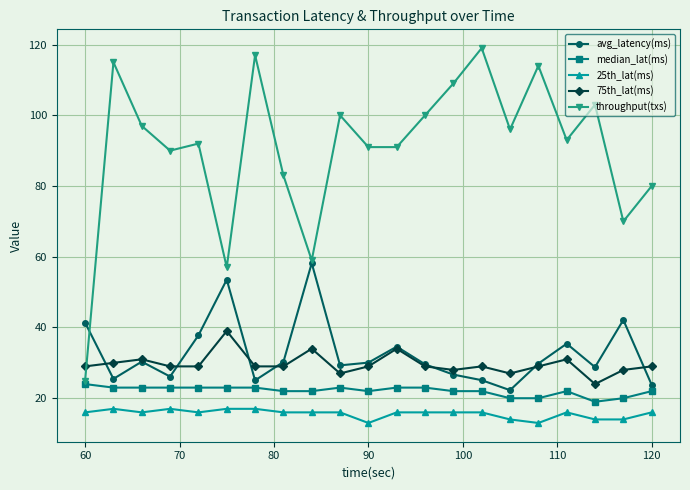

Which series has the largest range (max minus min)?

throughput(txs)